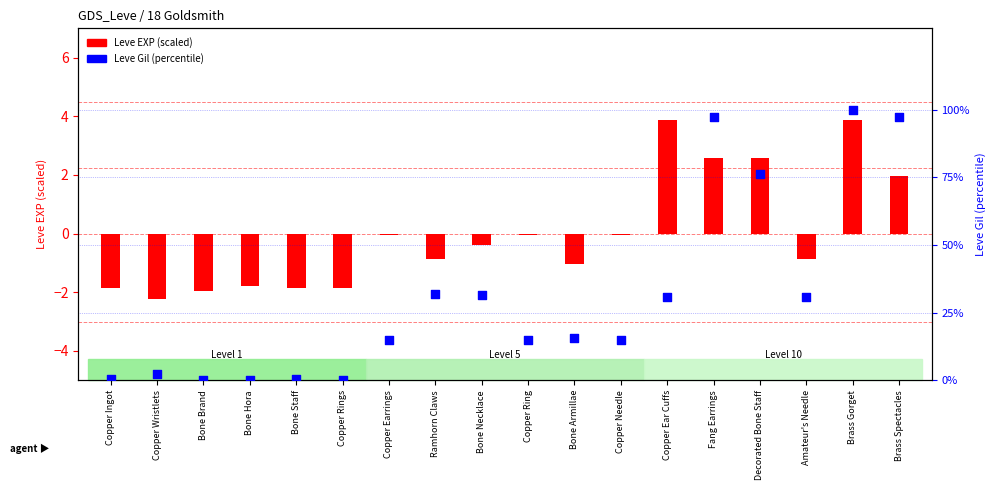

At how many categories does at least one series exceed 25?

8